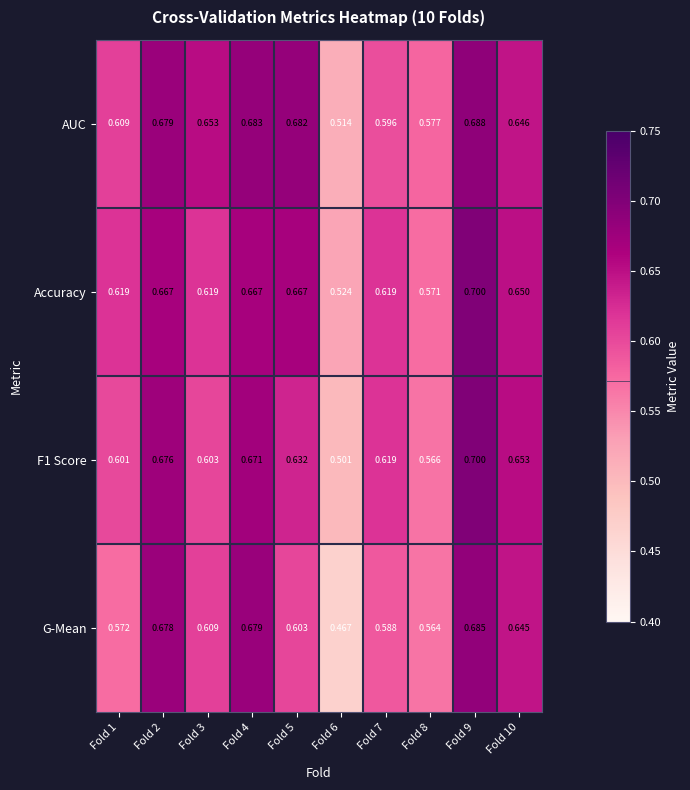

Which series has the largest range (max minus min)?

G-Mean